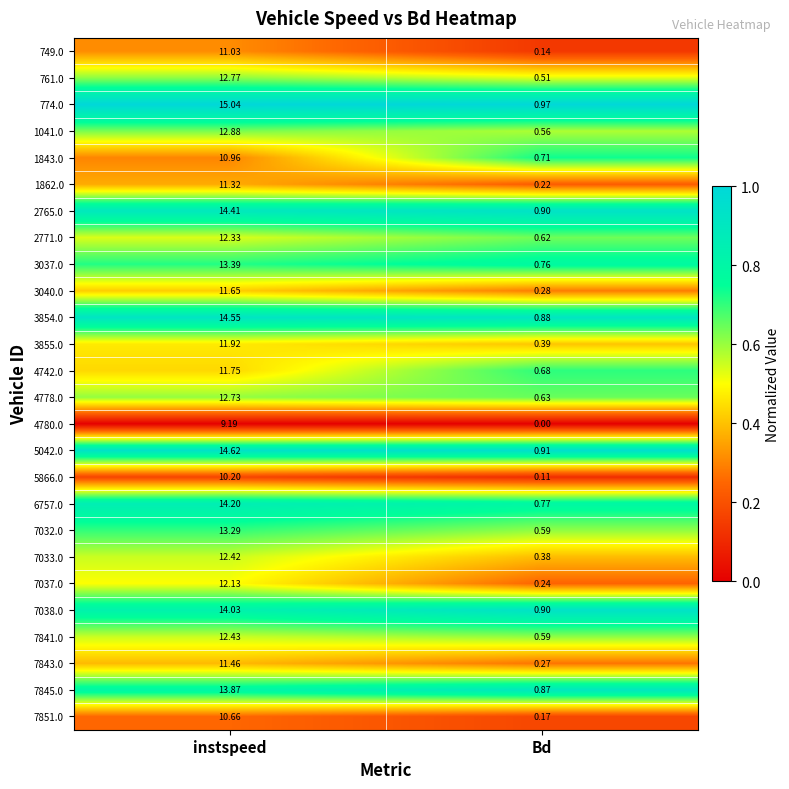

List the series in order of their peak value, lowest first.

4780.0, 5866.0, 7851.0, 1843.0, 749.0, 1862.0, 7843.0, 3040.0, 4742.0, 3855.0, 7037.0, 2771.0, 7033.0, 7841.0, 4778.0, 761.0, 1041.0, 7032.0, 3037.0, 7845.0, 7038.0, 6757.0, 2765.0, 3854.0, 5042.0, 774.0